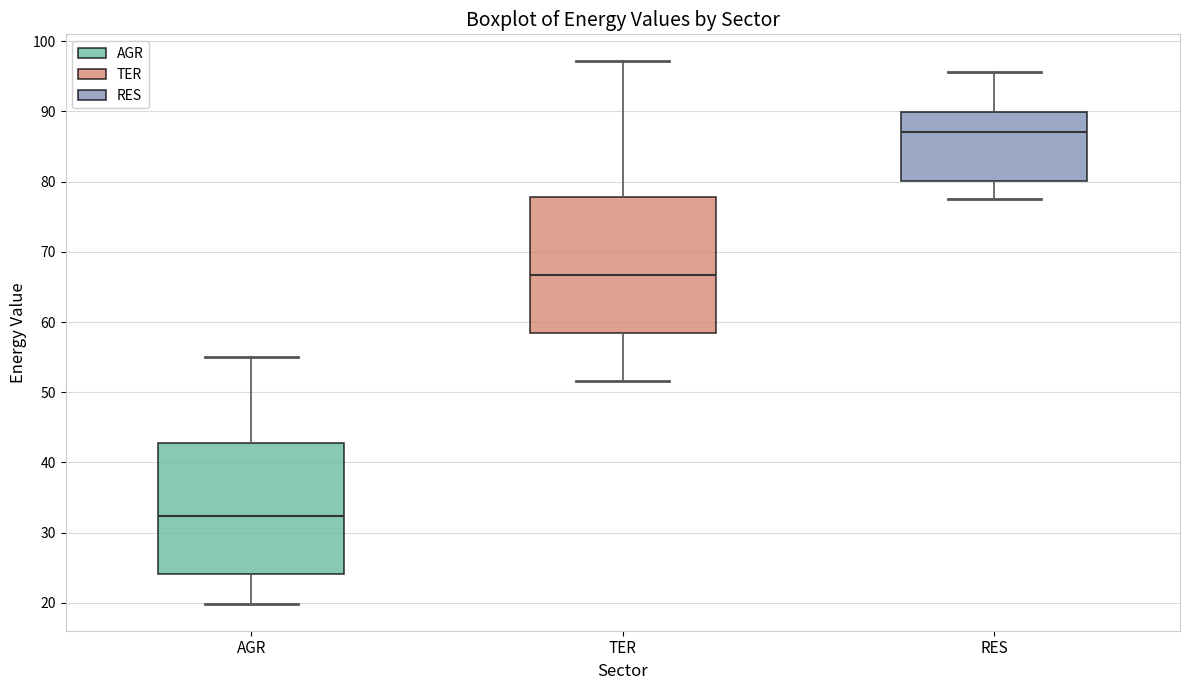

Which box has the highest median line?

RES